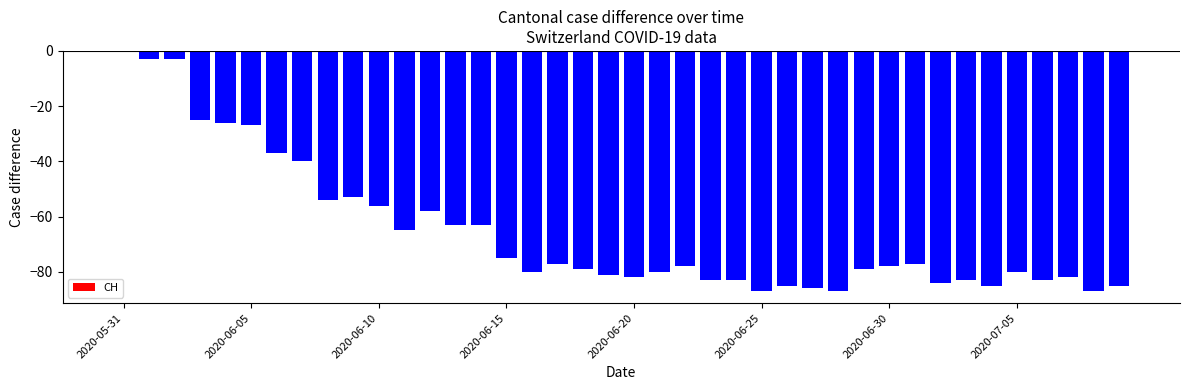

What is the sum of all values?

-2619